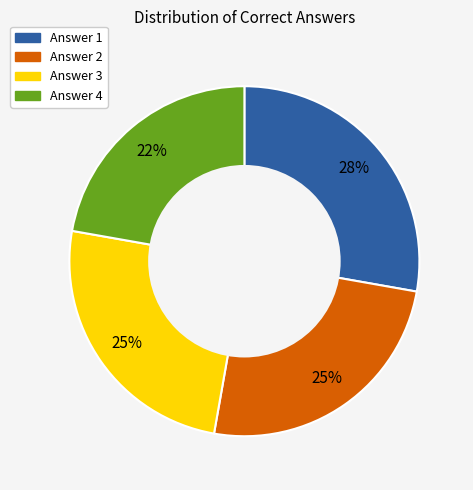

Is it true that Answer 1 is 54% of the pie?

False